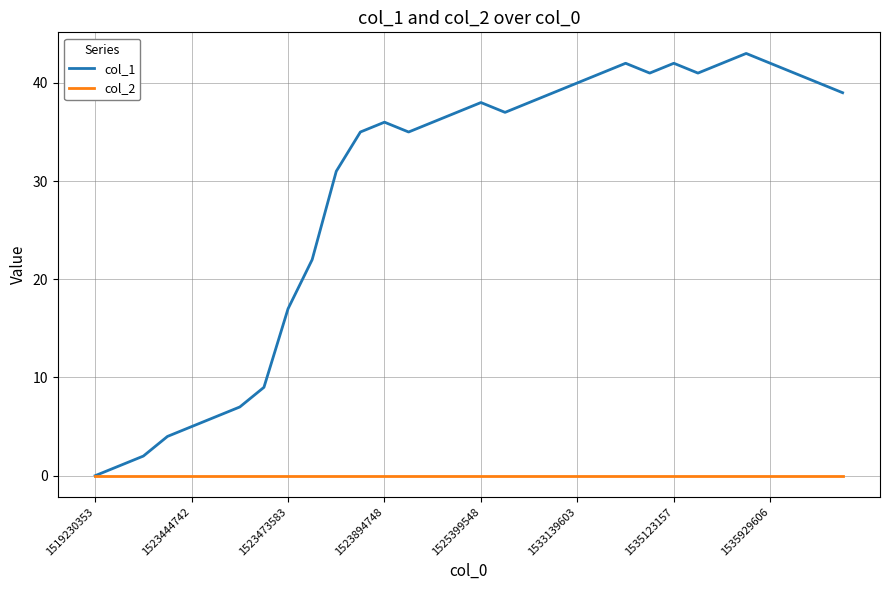

What is the maximum value shown in the chart?

43